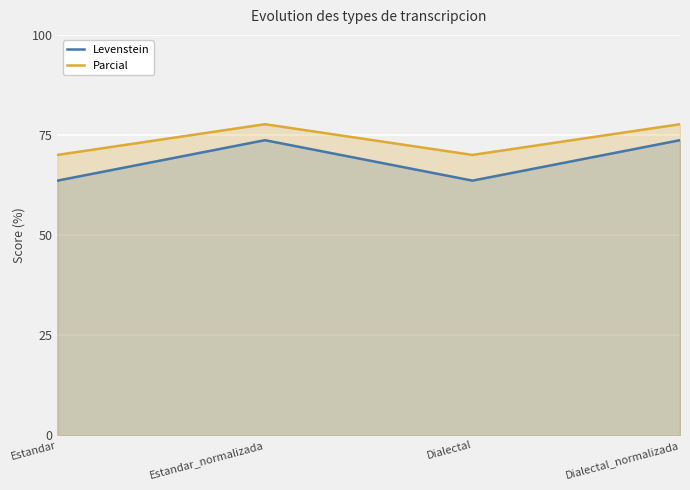

How many lines are shown in the chart?

2